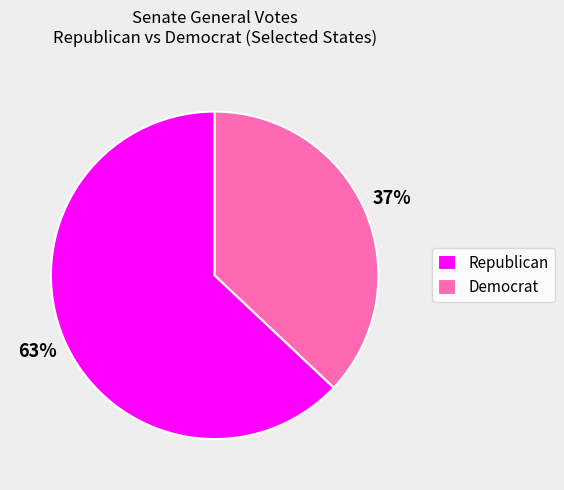

The Republican slice represents 77% of the pie. True or false?

False